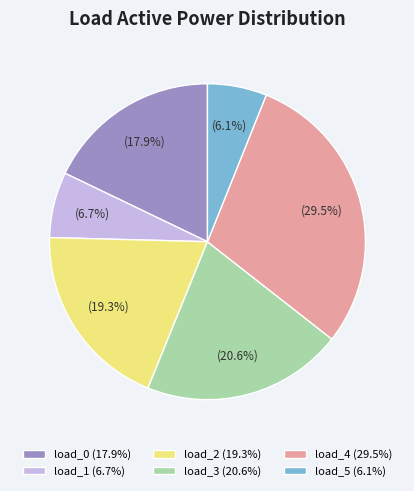

To the nearest percent, what is the difference between the largest and smallest slice percentages?

23%